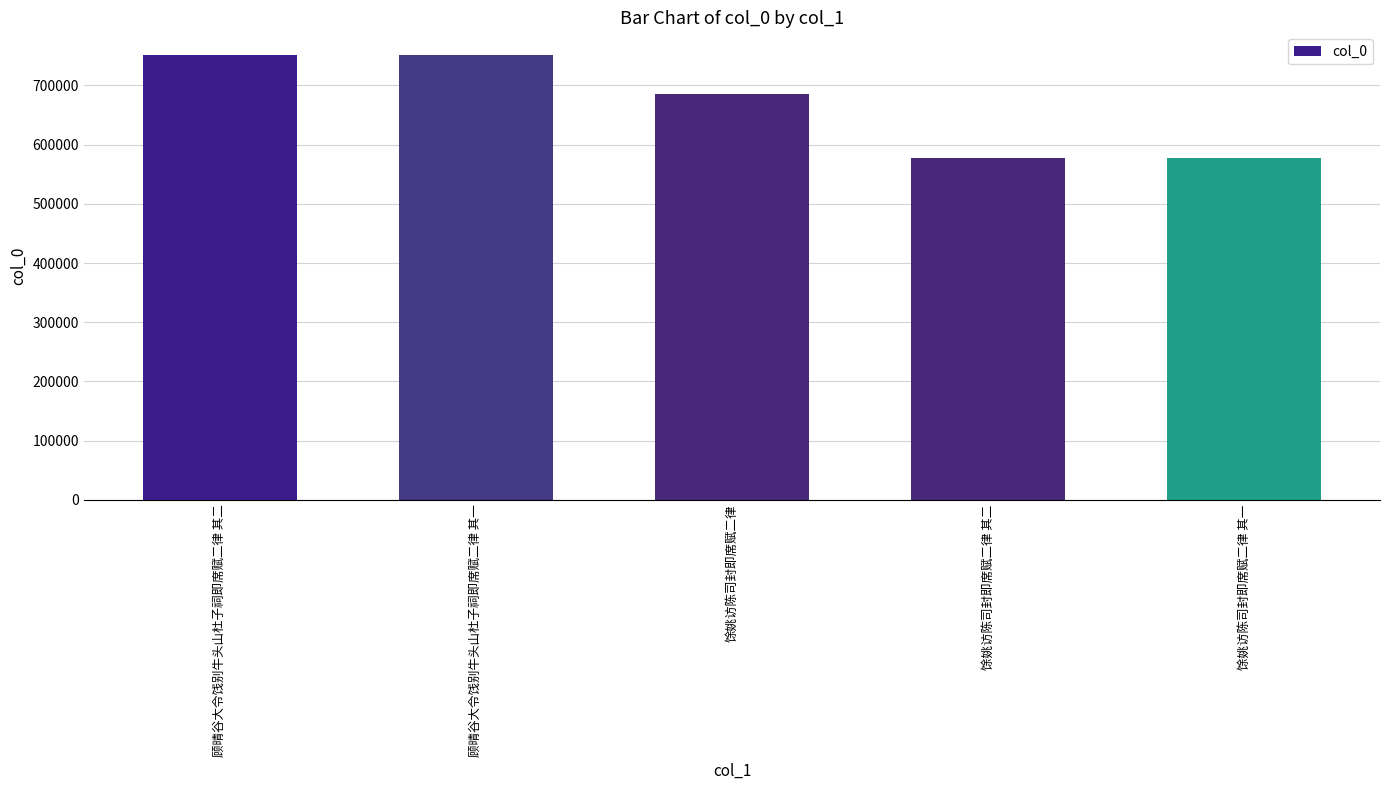

What is the sum of all values?

3346399